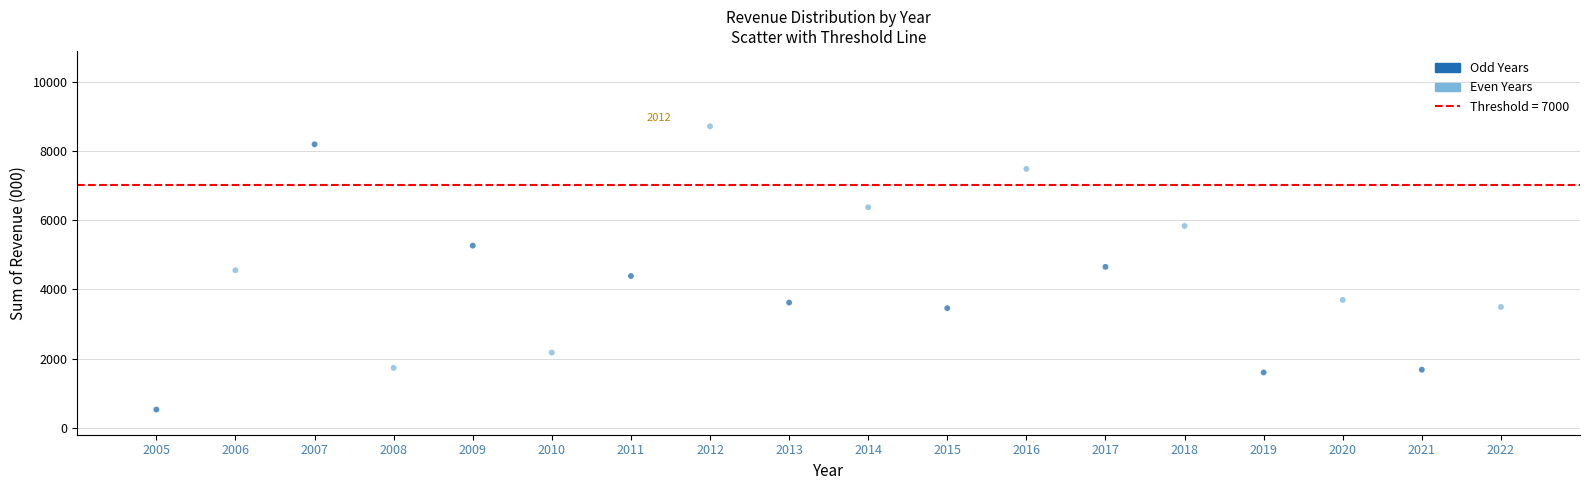

What is the range of Y values (max minus min)?

8181